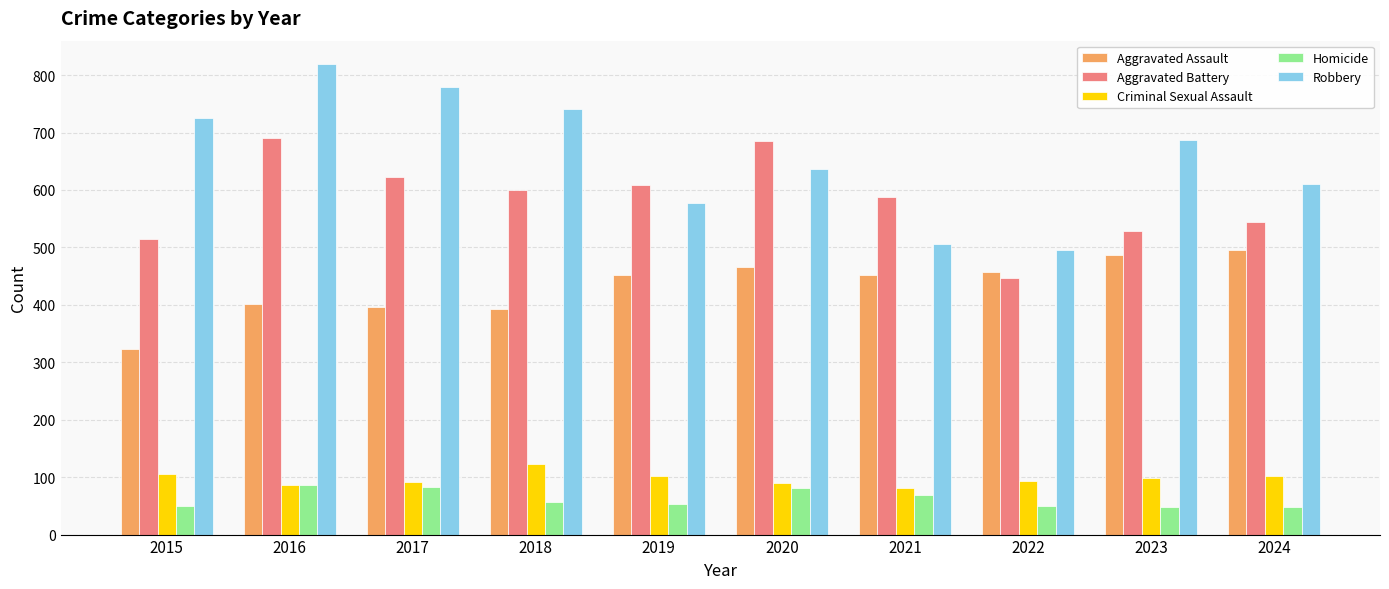

True or false: Robbery has a value of 978 at 2023.

False